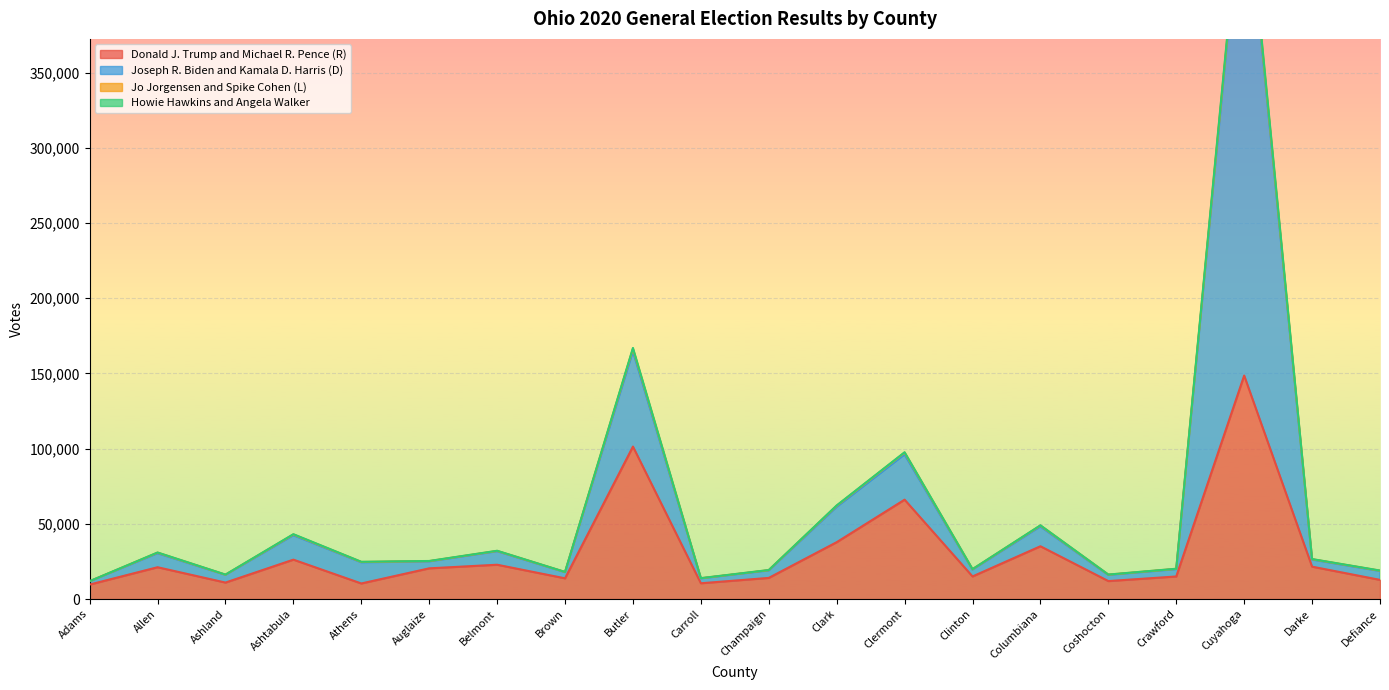

Where is Donald J. Trump and Michael R. Pence (R) nearest to the value 79143?

Clermont